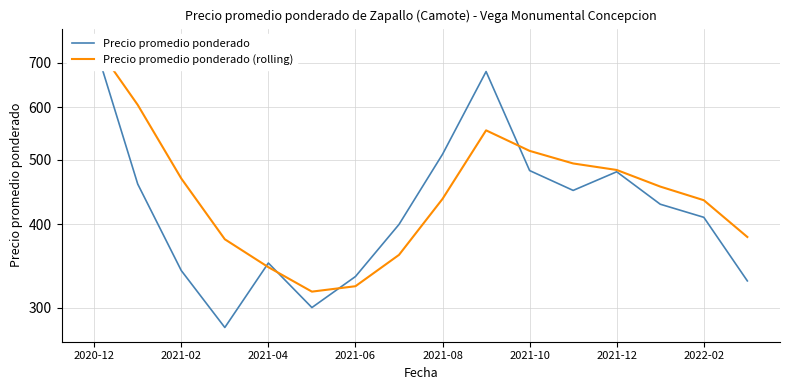

How many lines are shown in the chart?

2